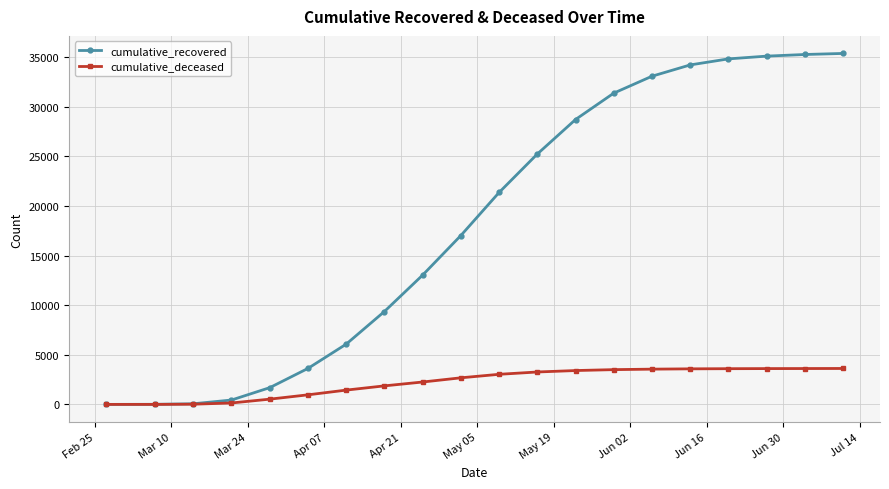

List the series in order of their overall mean, highest first.

cumulative_recovered, cumulative_deceased